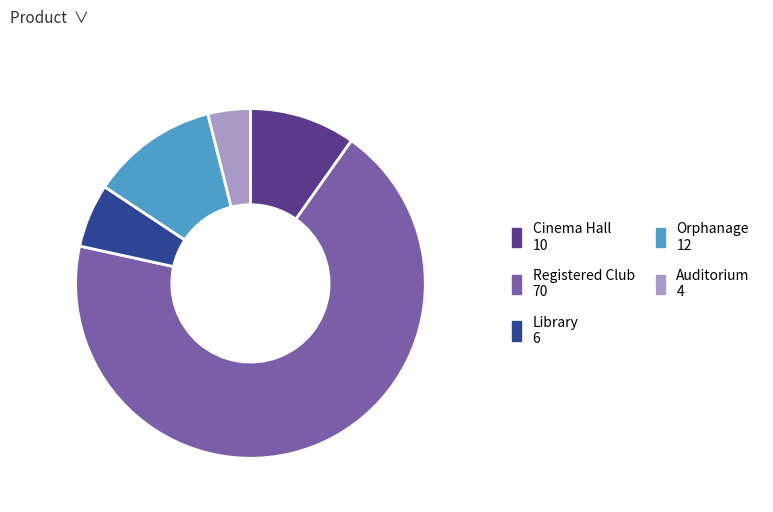

Between Cinema Hall and Auditorium, which is larger?

Cinema Hall